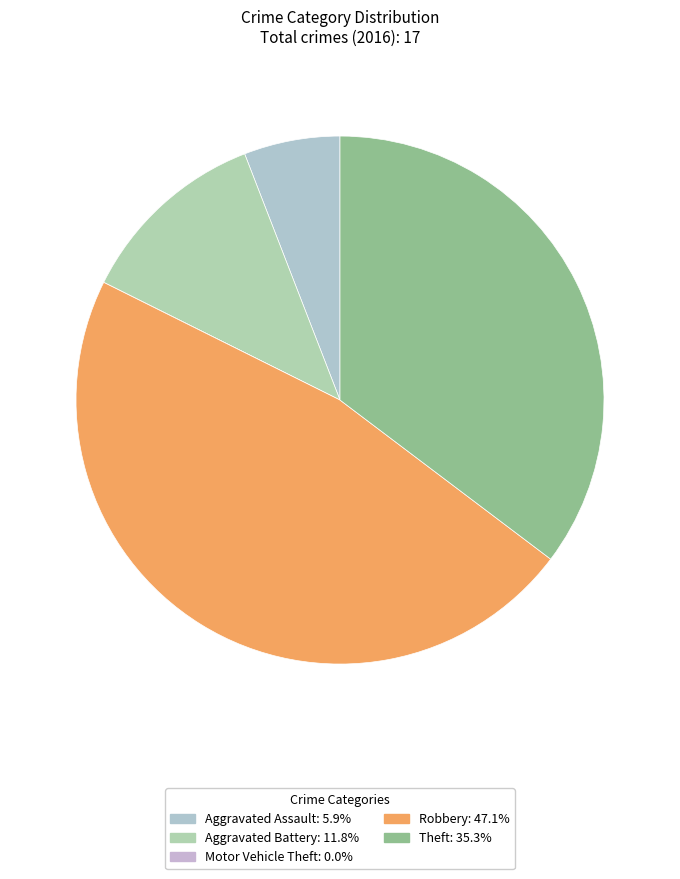

To the nearest percent, what is the average slice percentage?

20%